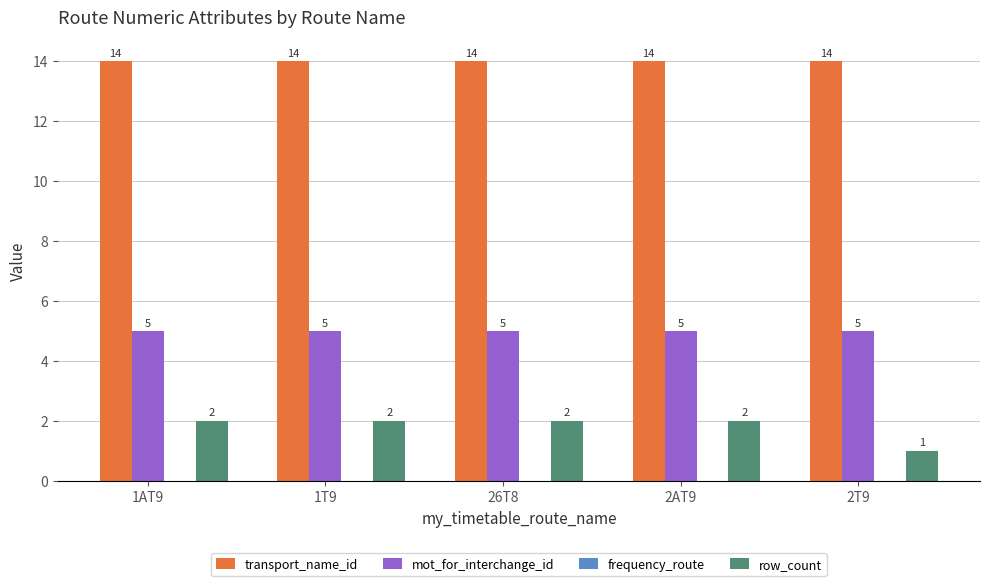

Which series has the largest total across all categories?

transport_name_id